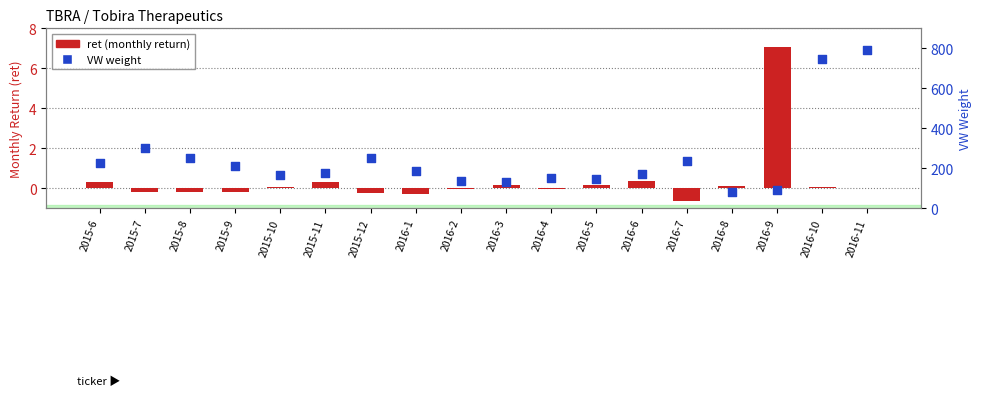

At which category is the sum across all series the highest?

2016-11